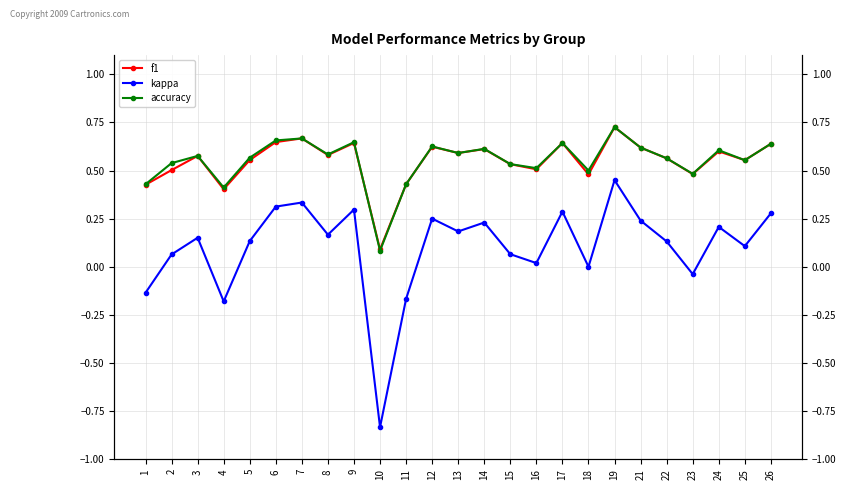

True or false: kappa and accuracy cross at least once.

False